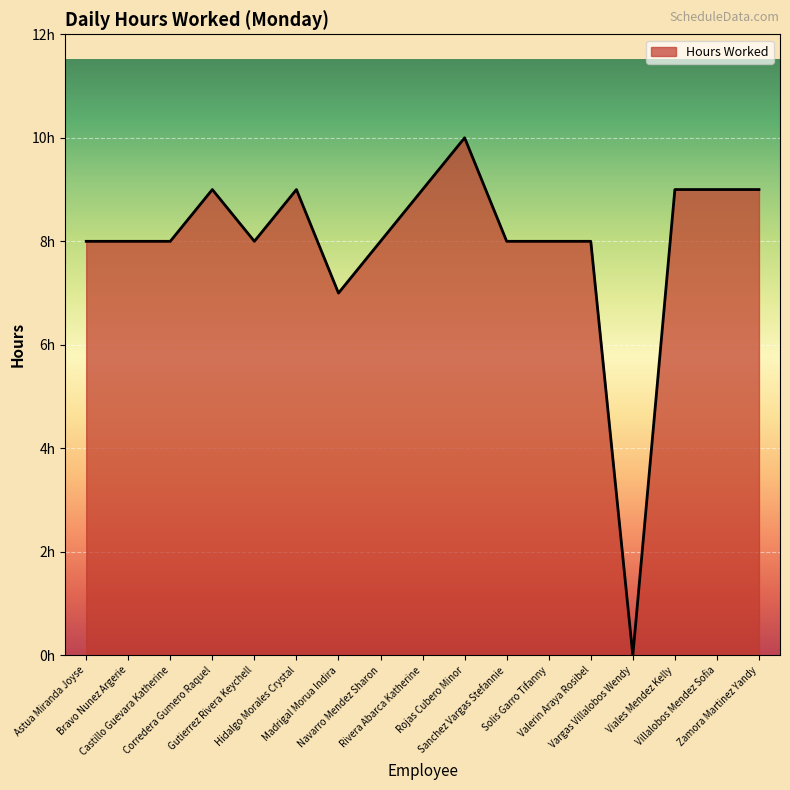

Does the chart display data point markers on the line(s)?

No